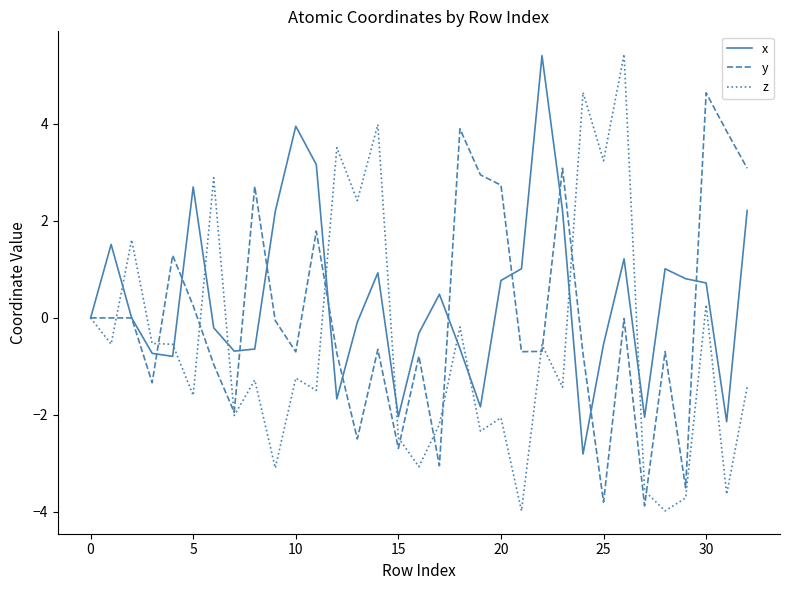

What is the maximum value for y?

4.6